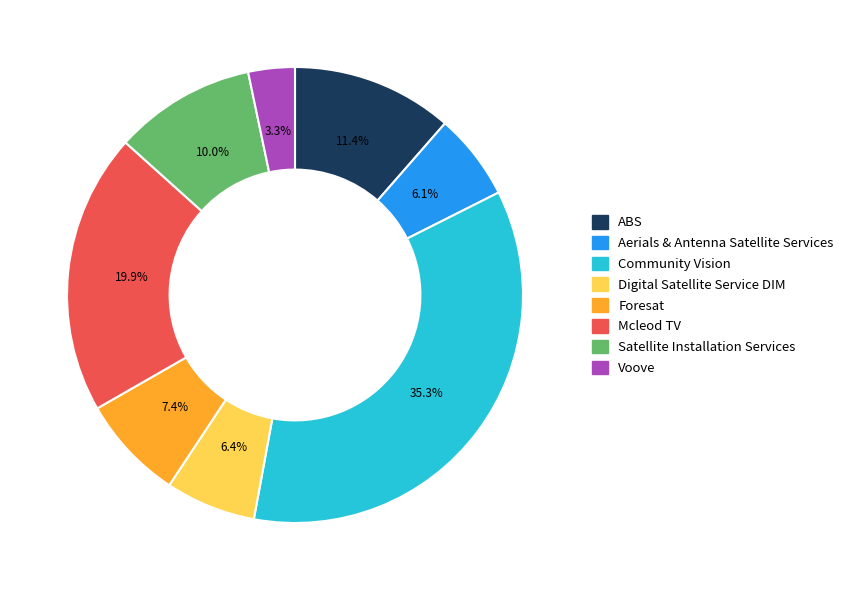

Is it true that Digital Satellite Service DIM is 18% of the pie?

False